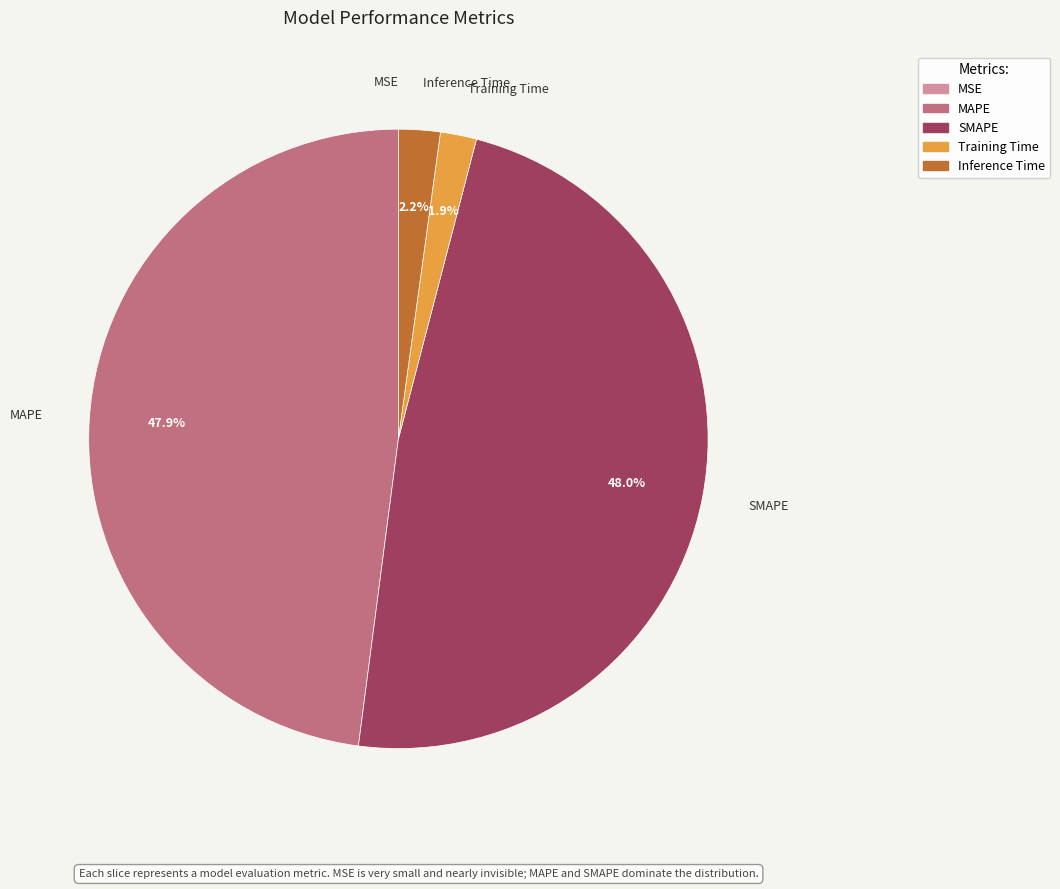

Combined, what portion of the pie is Training Time and MAPE?

49.8%